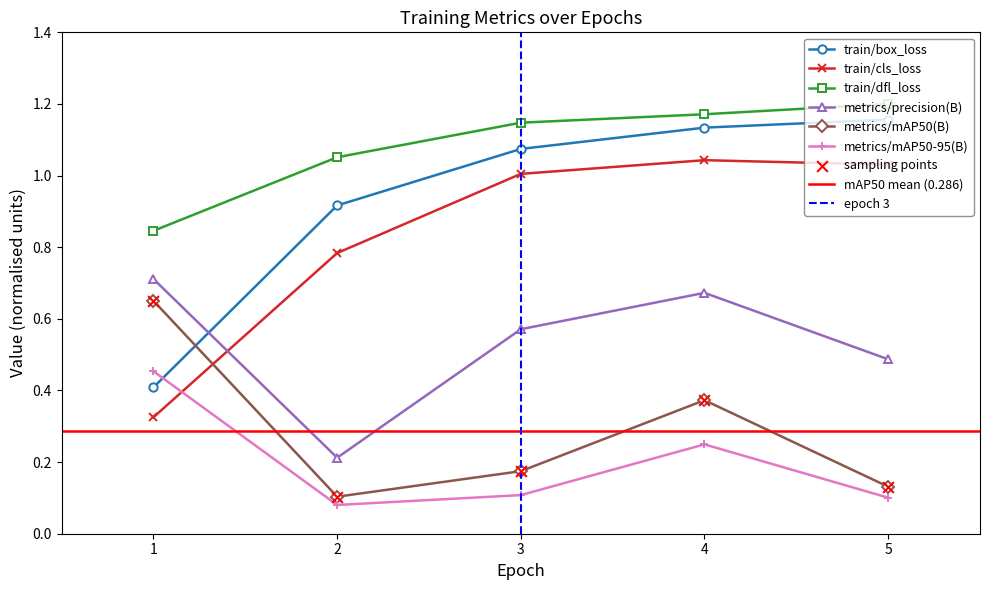

Which series contains the highest Y value?

train/dfl_loss